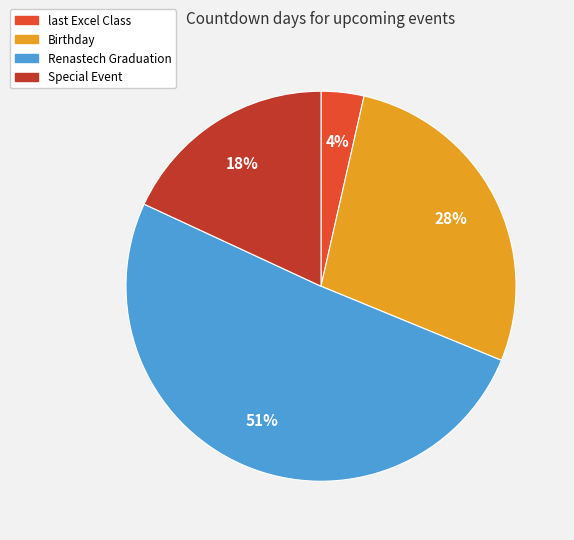

Is Renastech Graduation the majority of the pie?

Yes